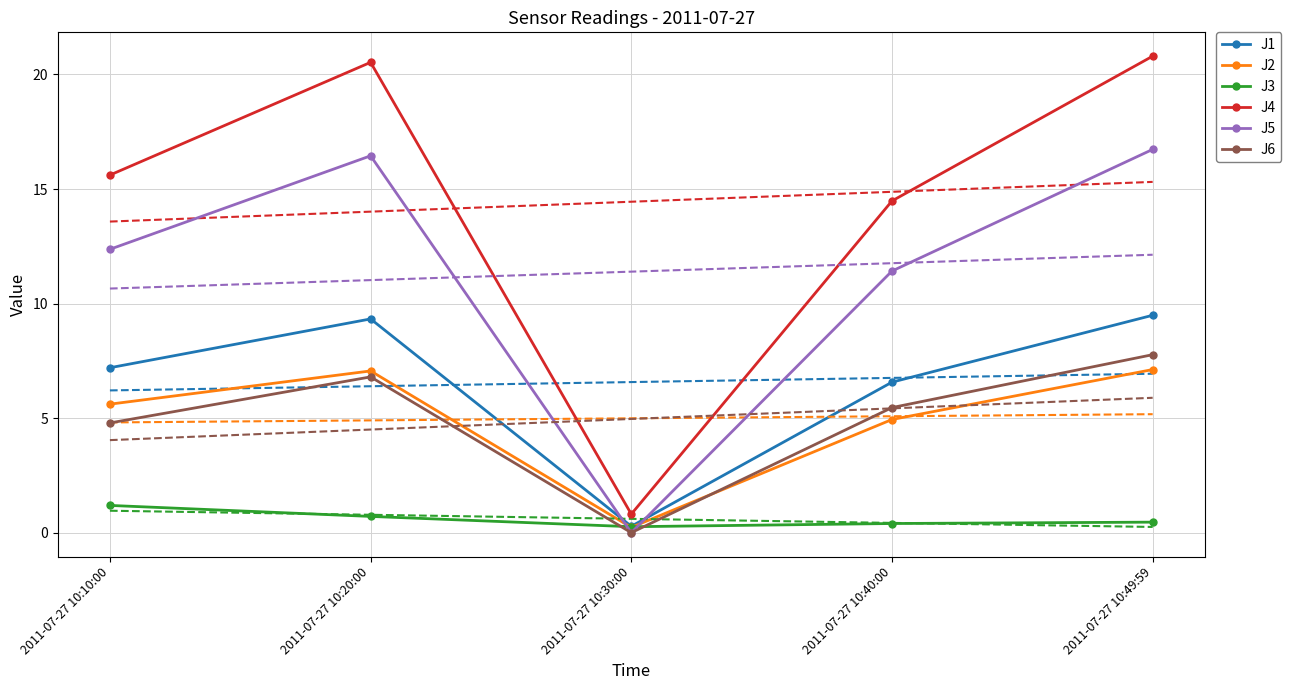

True or false: J5 has more than 1 points higher than both neighbors.

False